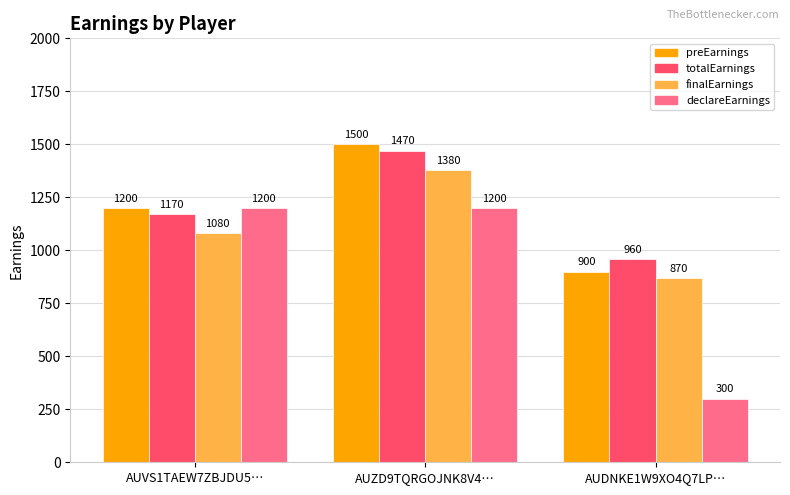

Count the number of categories in the chart.

3